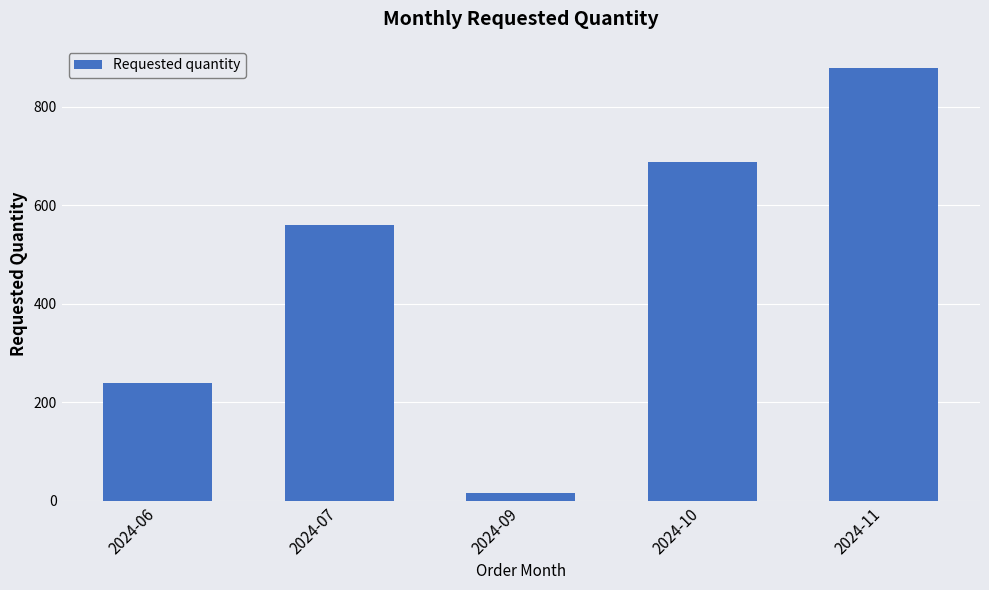

Reading left to right, list all the values displayed in this chart.

240	560	16	688	880